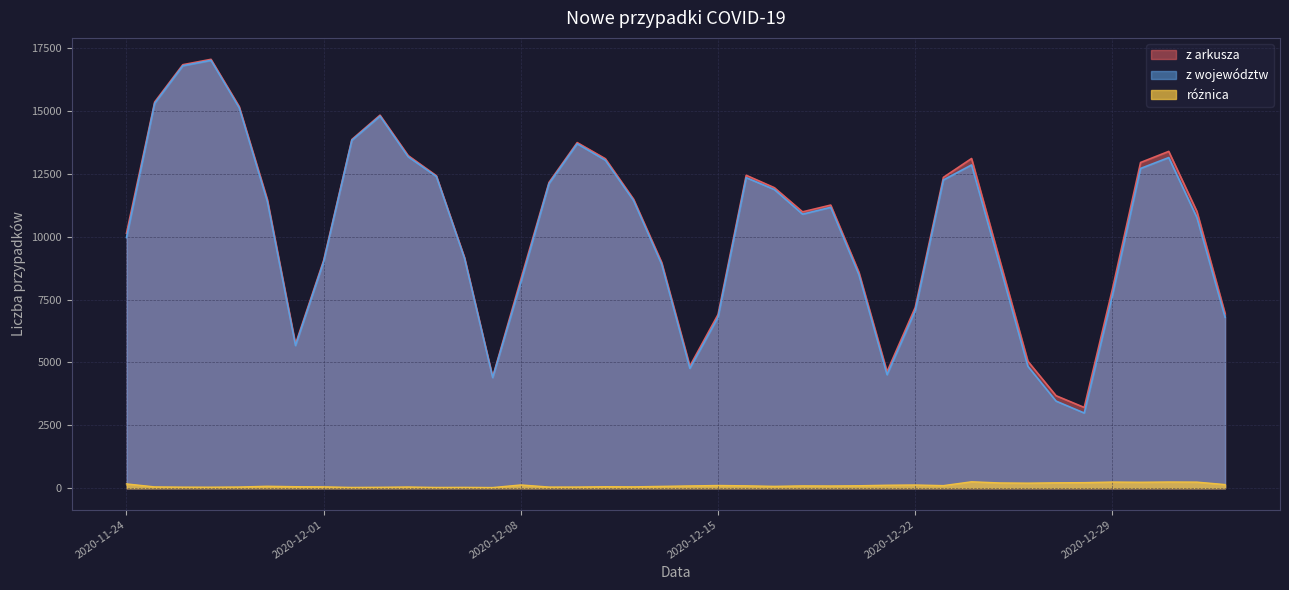

True or false: z województw has more than 1 points higher than both neighbors.

True